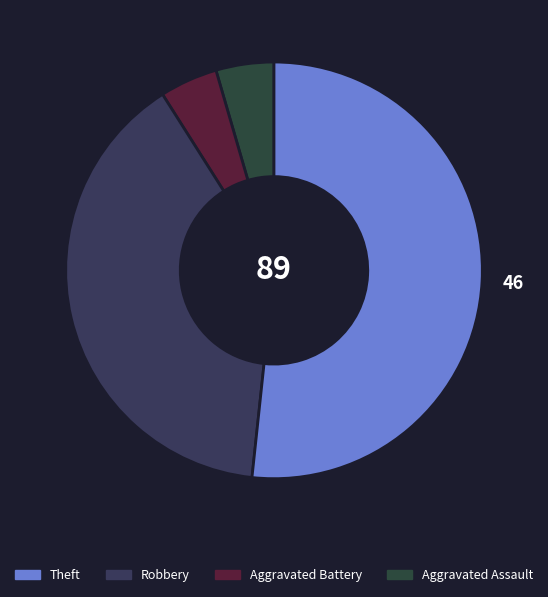

How many segments does this pie chart have?

4